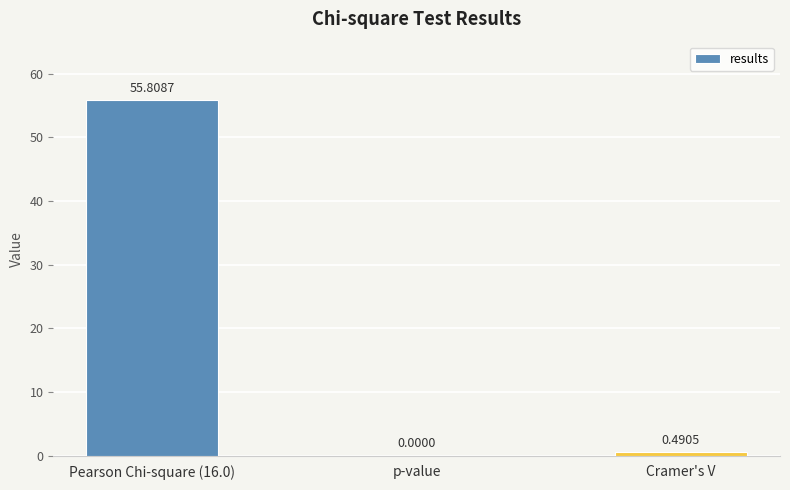

How many data points does each series have?

3